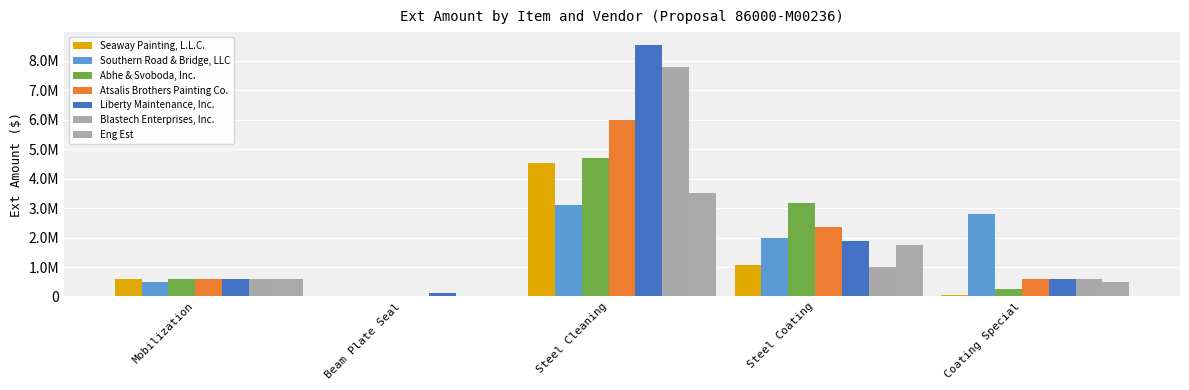

Are the bars horizontal?

No